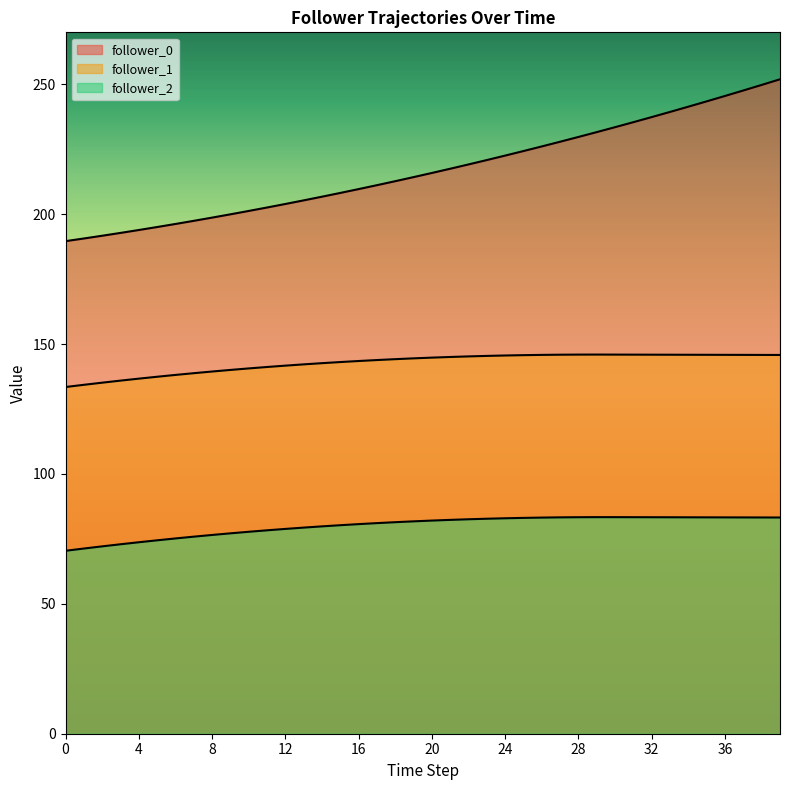

At which category is the sum across all series the highest?

39